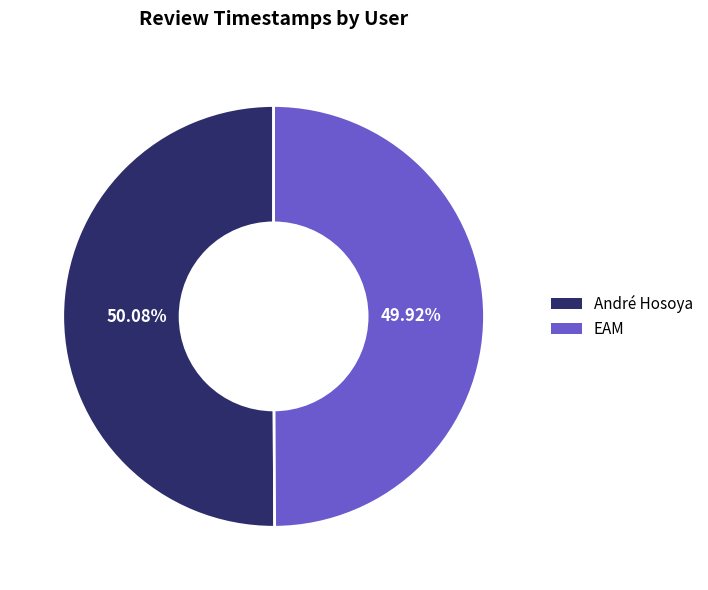

Combined, do André Hosoya and EAM account for over 50%?

Yes